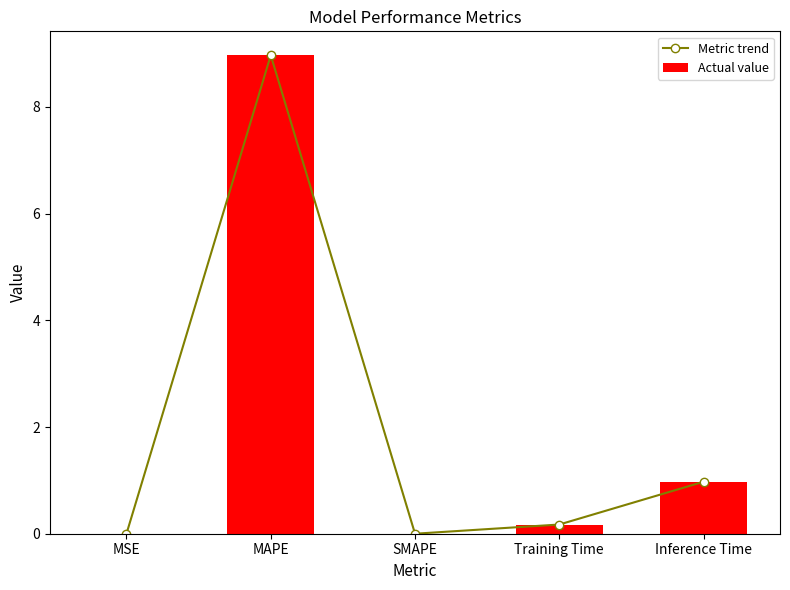

Between SMAPE and Training Time, which is larger?

Training Time